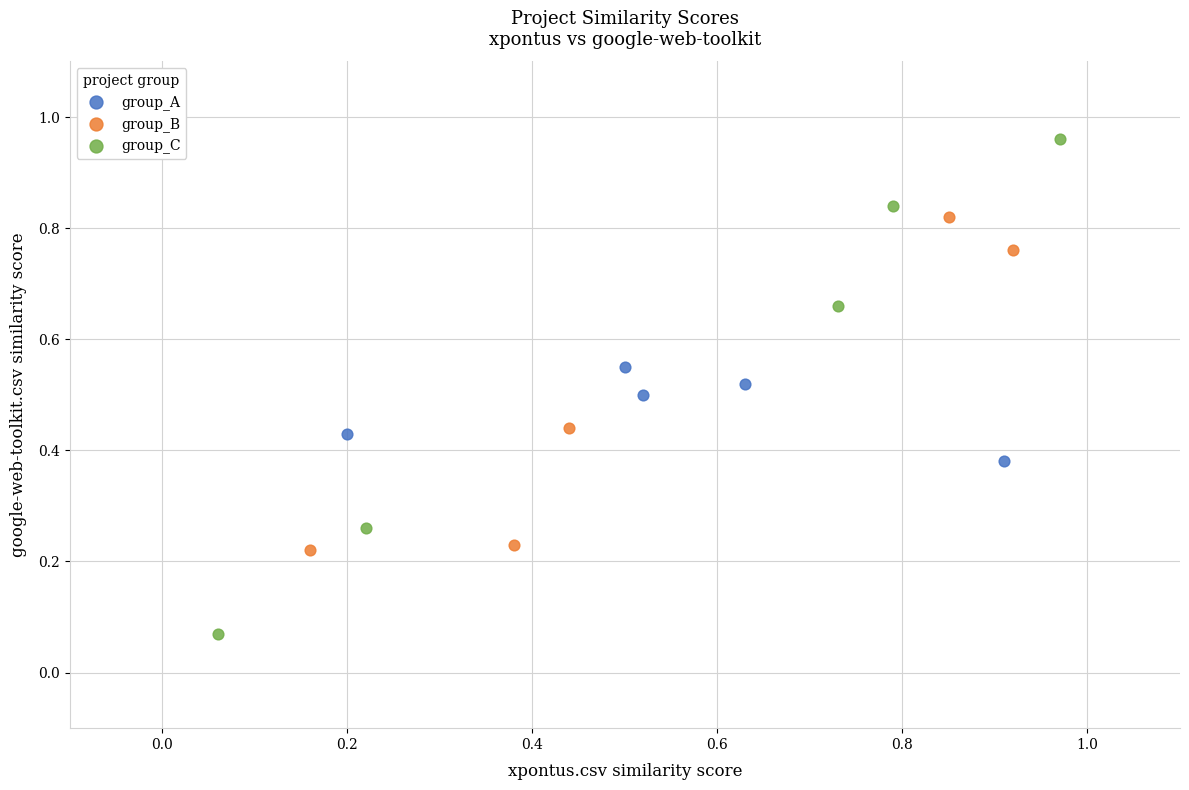

Which series contains the highest Y value?

group_C